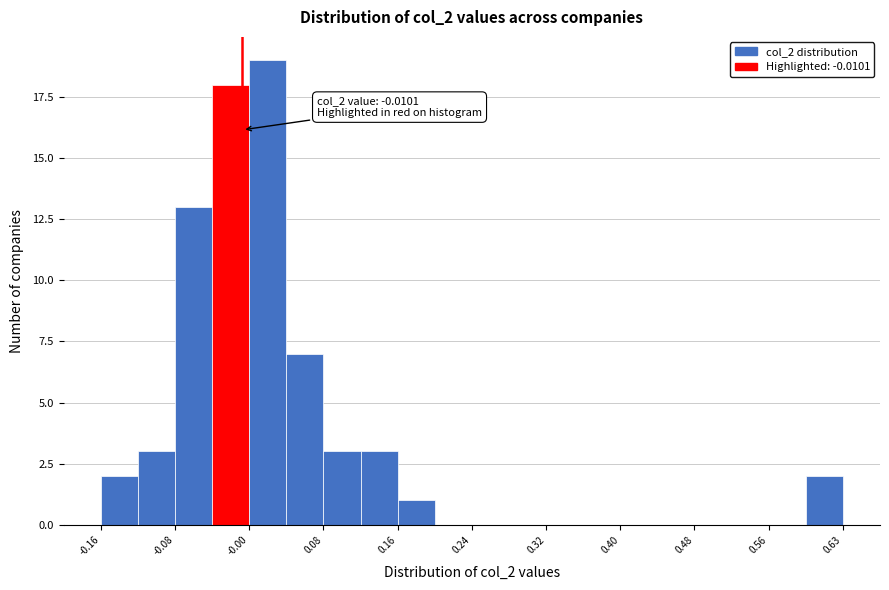

Read against the x-axis, roughly where is the centre of the tallest bar?

0.02